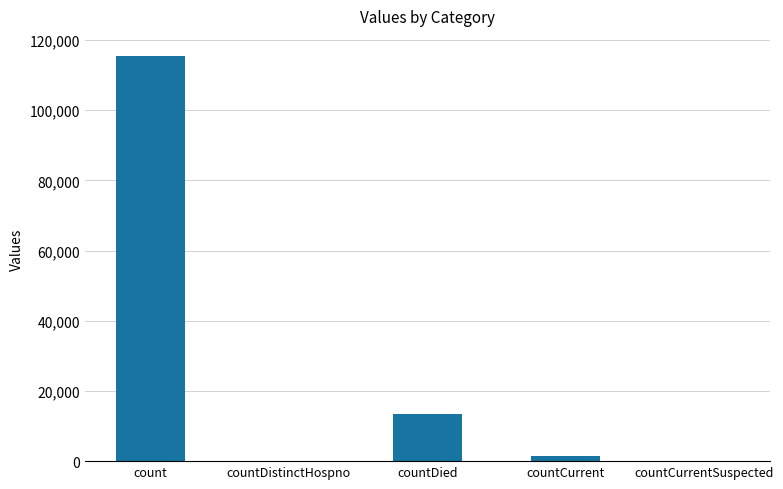

What is the sum of the values at count and countDistinctHospno?

115379